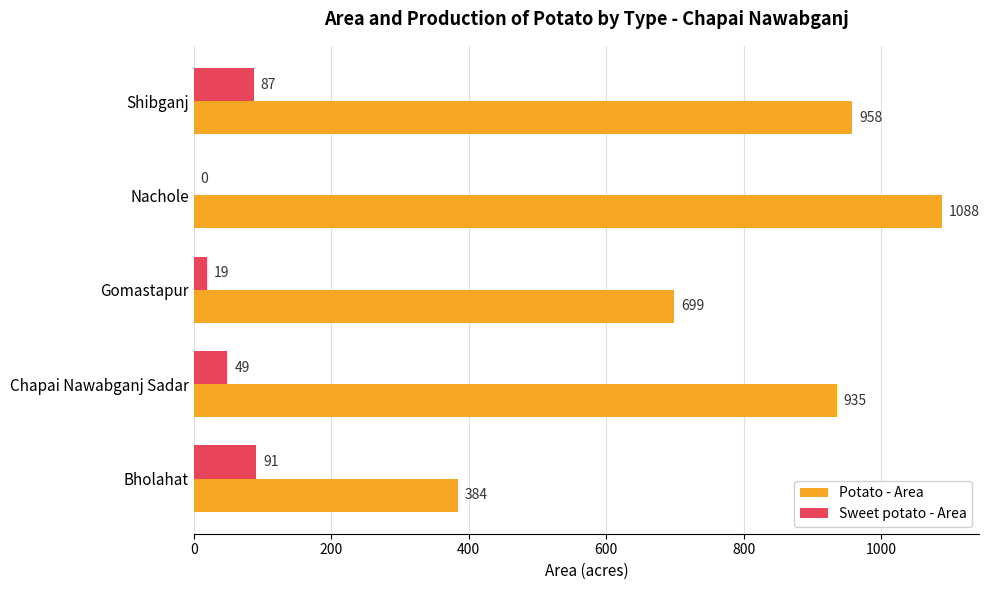

Which series has the largest total across all categories?

Potato - Area